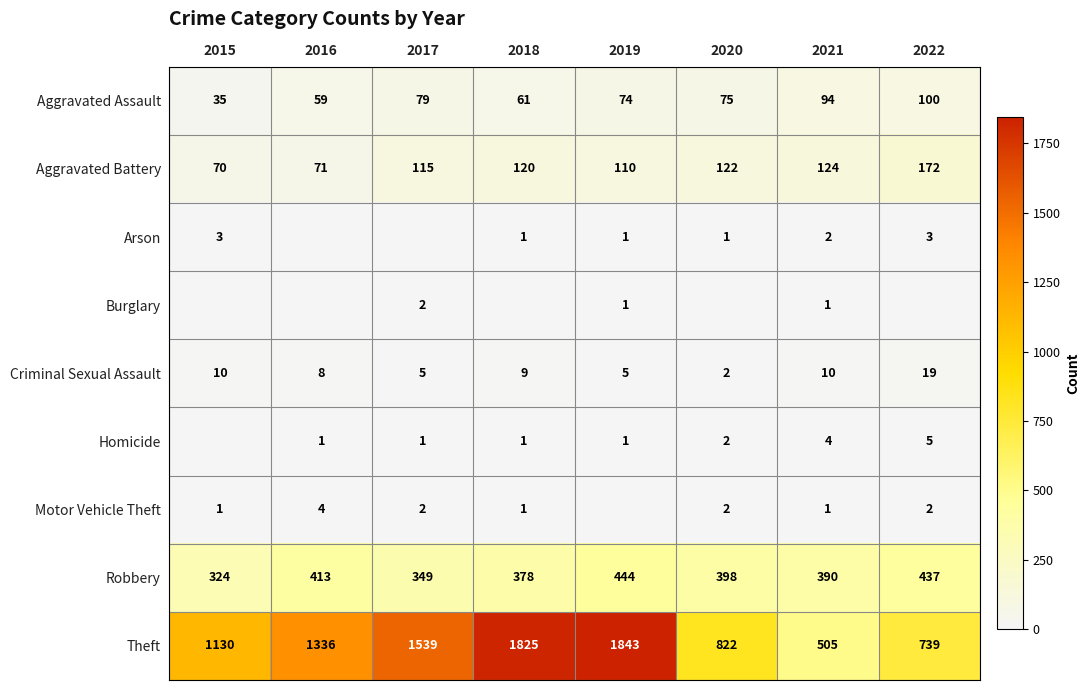

Which category has the lowest value in the Criminal Sexual Assault series?

2020